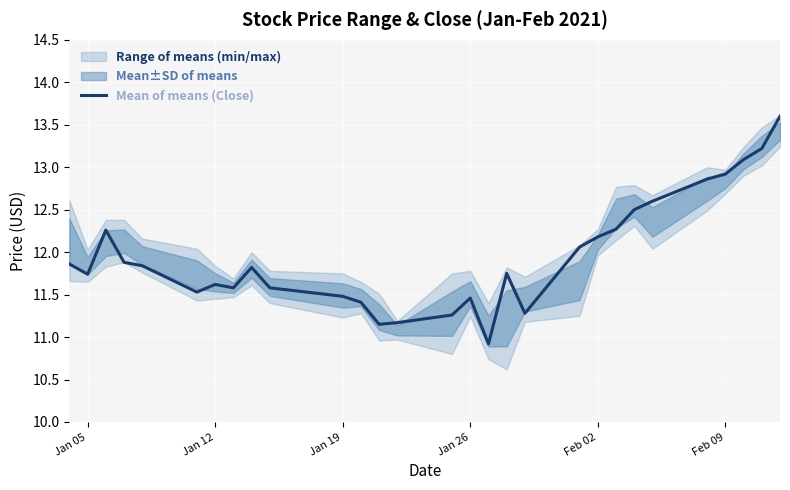

What is the highest value of the Mean of means (Close) series?

13.6